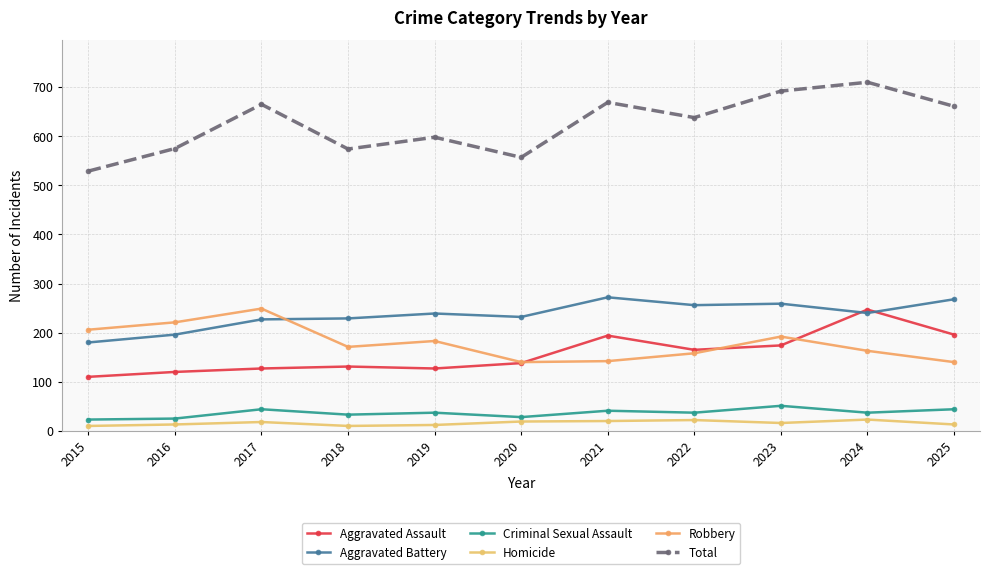

How many lines are shown in the chart?

6